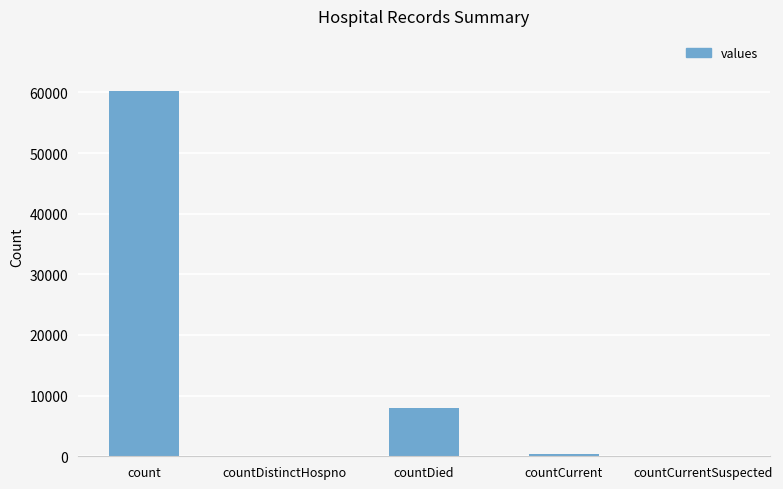

Is it true that the value at countCurrentSuspected is 40832?

False